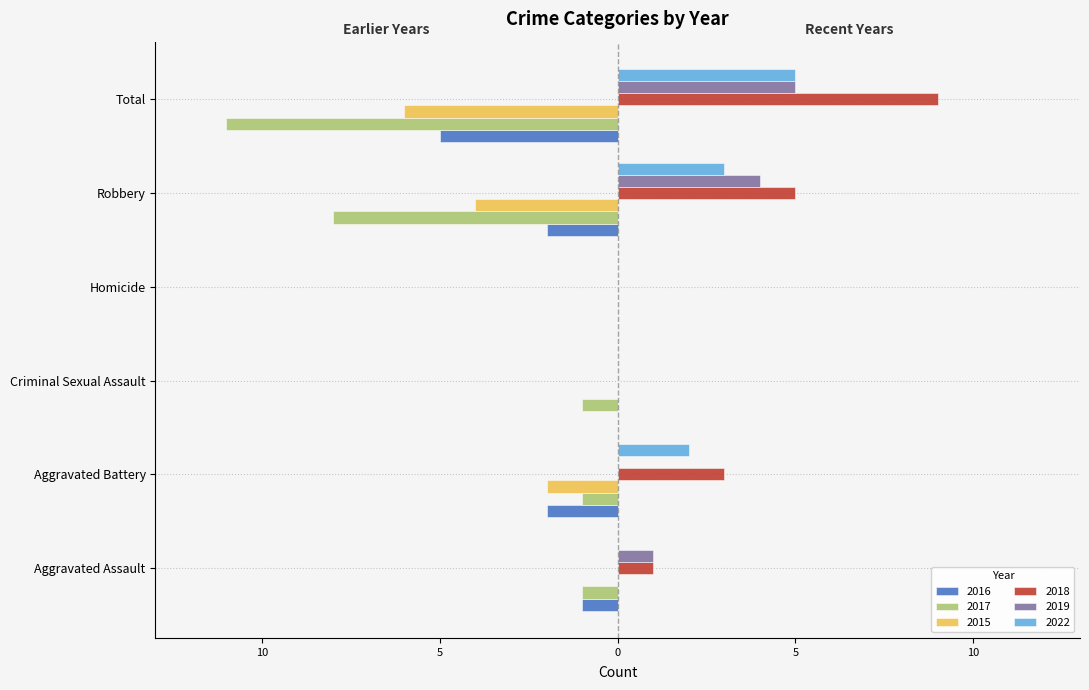

What are all the series names shown in the legend?

2016, 2017, 2015, 2018, 2019, 2022